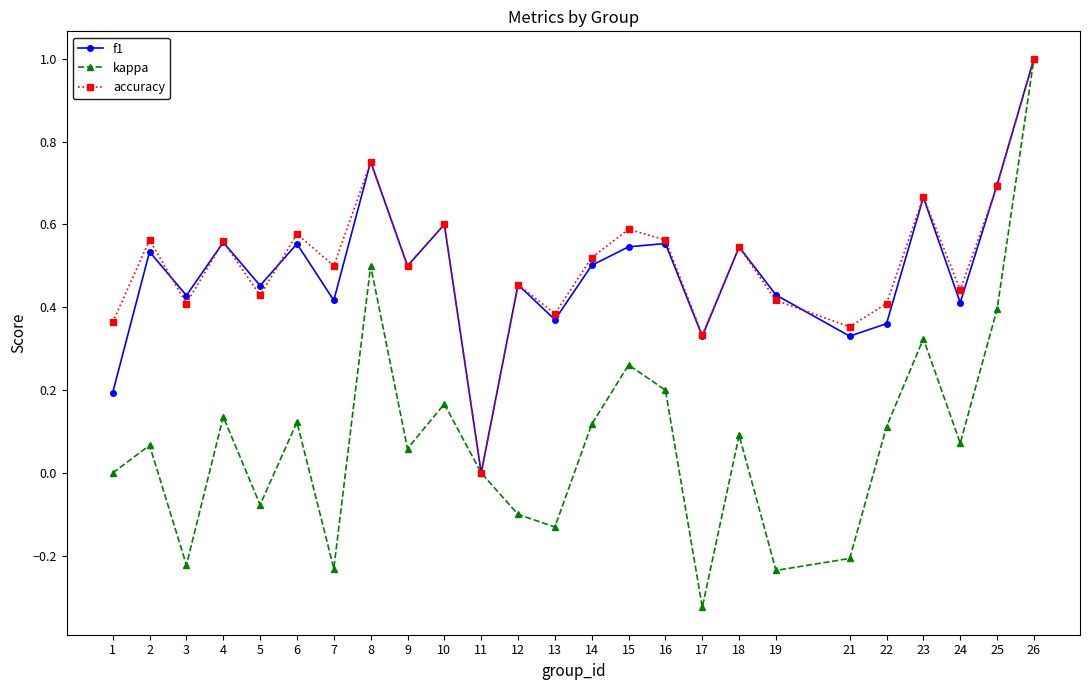

Between which two adjacent categories do accuracy and f1 first intersect?

2 and 3